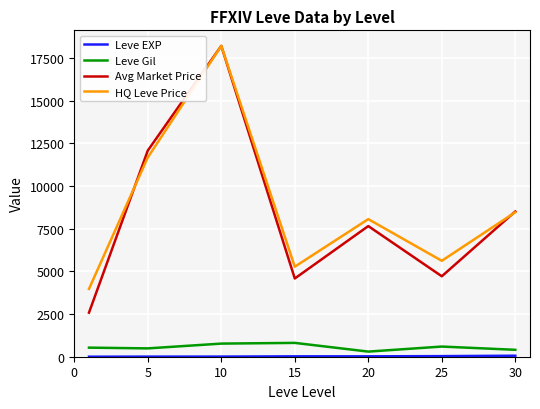

True or false: Leve Gil and Avg Market Price cross at least once.

False